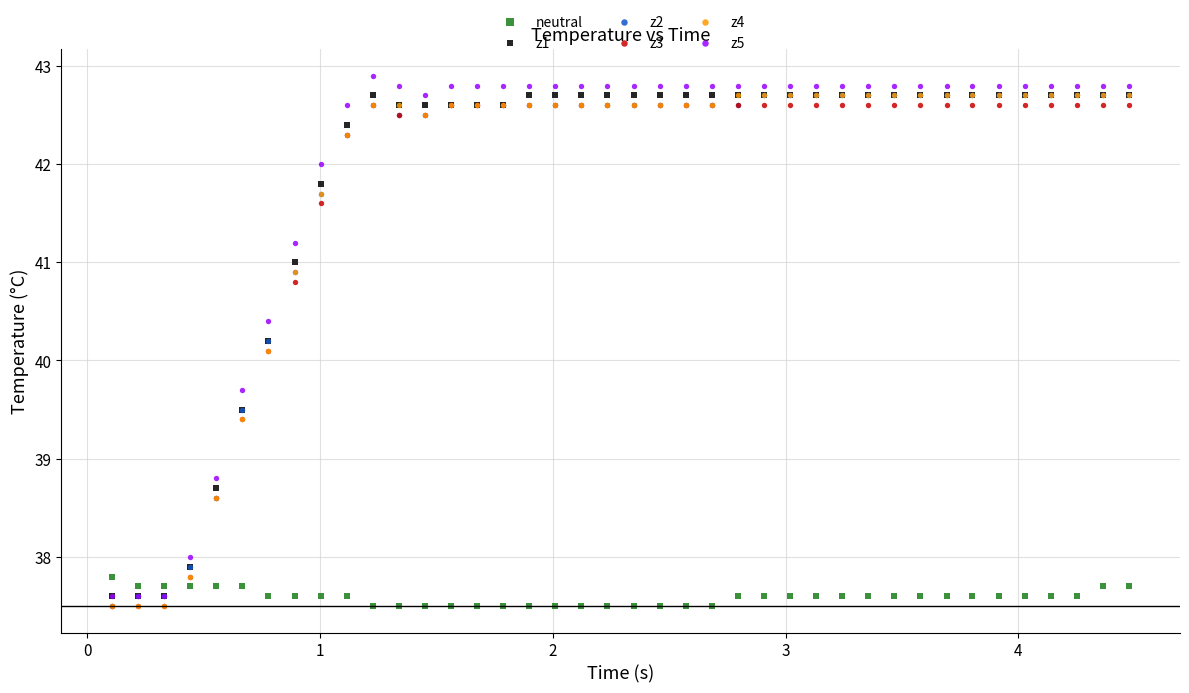

What are all the series names shown in the legend?

neutral, z1, z2, z3, z4, z5